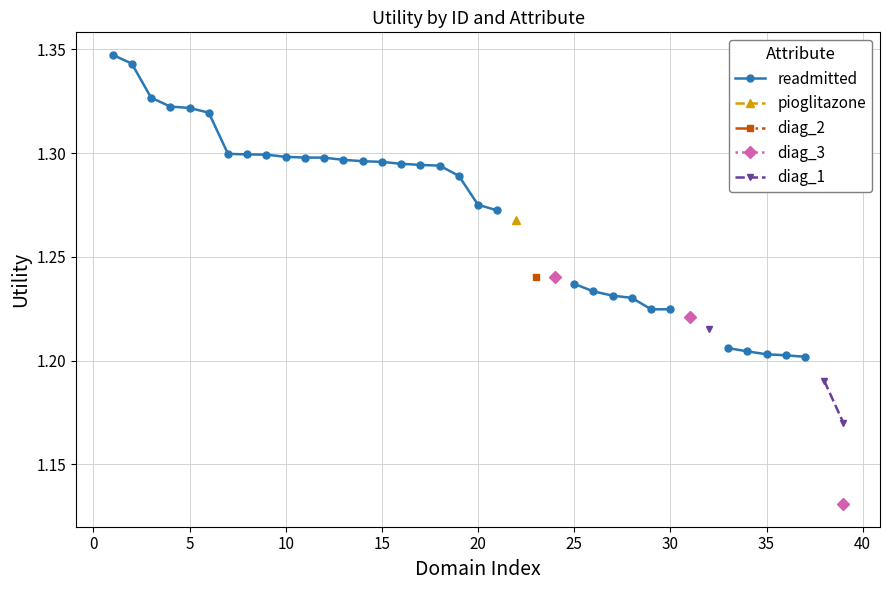

What is the label of the 20th point from the right?

20